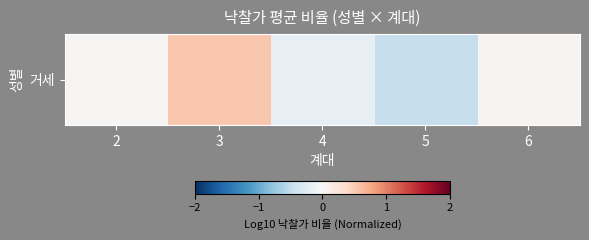

Where does the data first go above 0?

2